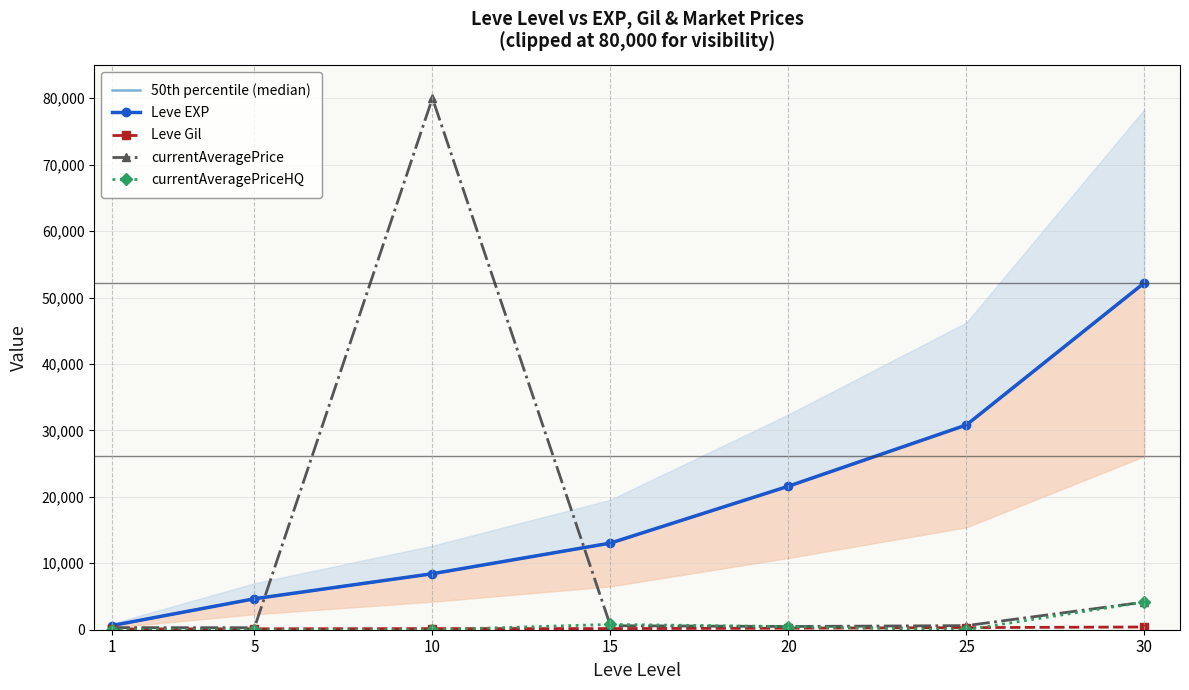

Reading left to right, list all the values displayed in this chart.

50th percentile (median): 630.0	4660.0	8430.0	13040.0	21600.0	30820.0	52220.0
Leve EXP: 630.0	4660.0	8430.0	13040.0	21600.0	30820.0	52220.0
Leve Gil: 112.0	140.0	172.0	174.0	232.0	317.0	410.0
currentAveragePrice: 316.7	300.0	80000.0	606.5	487.4	615.8	4160.0
currentAveragePriceHQ: 0.0	0.0	0.0	796.1	469.0	0.0	4160.0